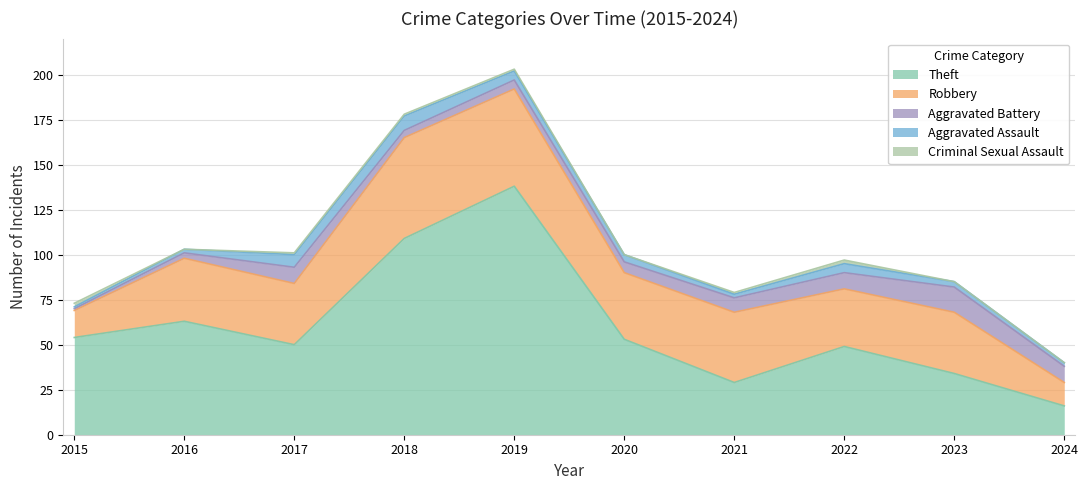

What is the average value of the Theft series?

60